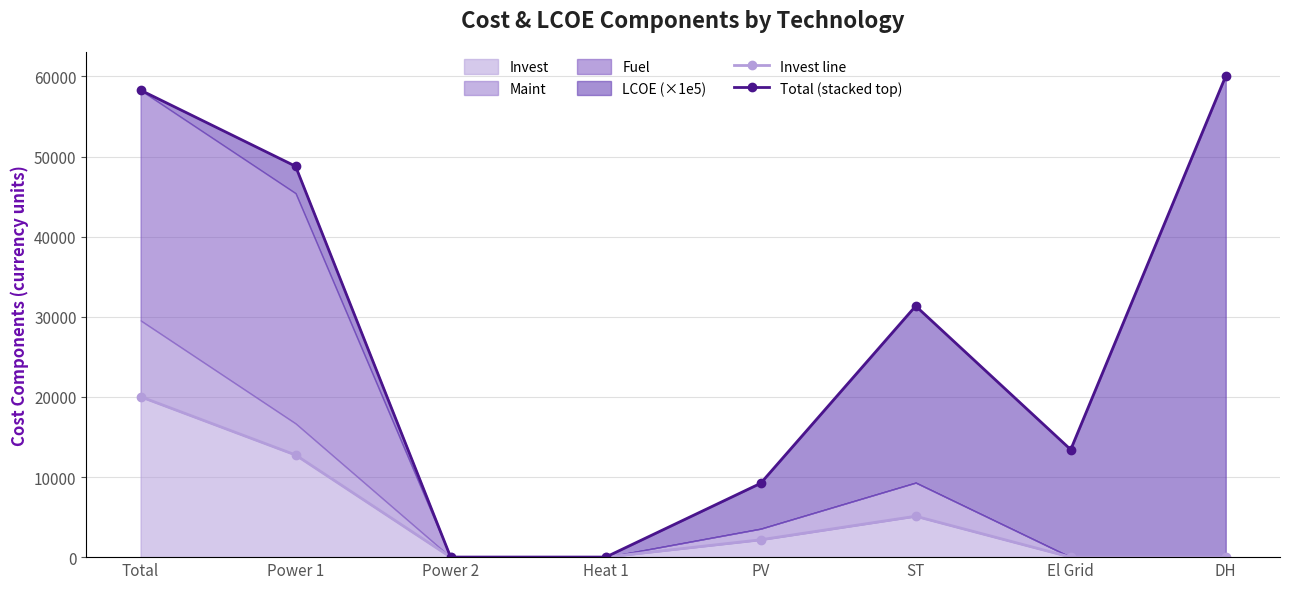

How many values in the Invest line series exceed 2166?

4